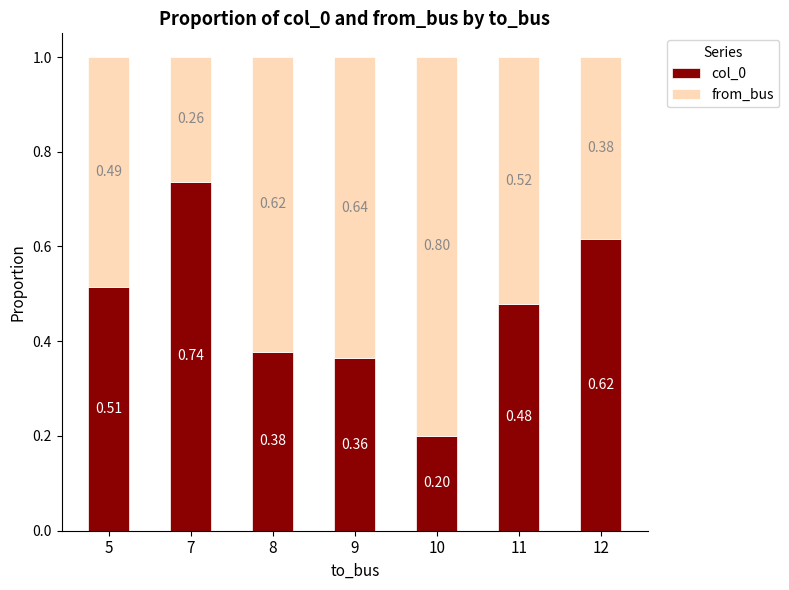

What is the total value across all series at 5?

1.0